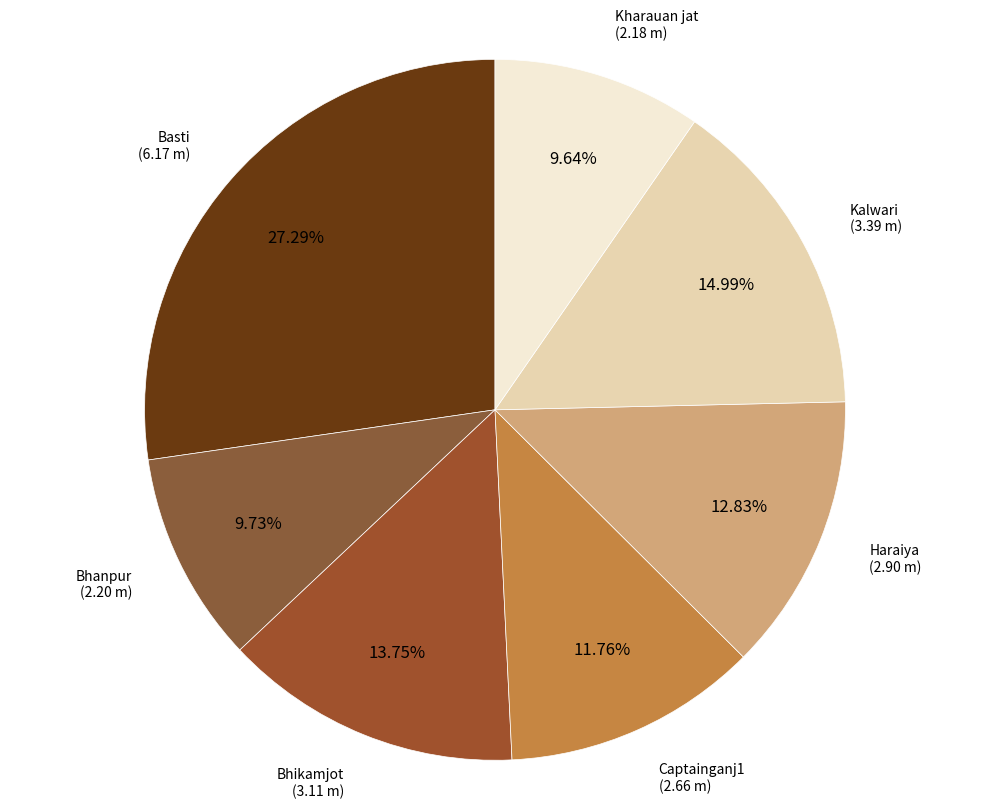

How many segments does this pie chart have?

7